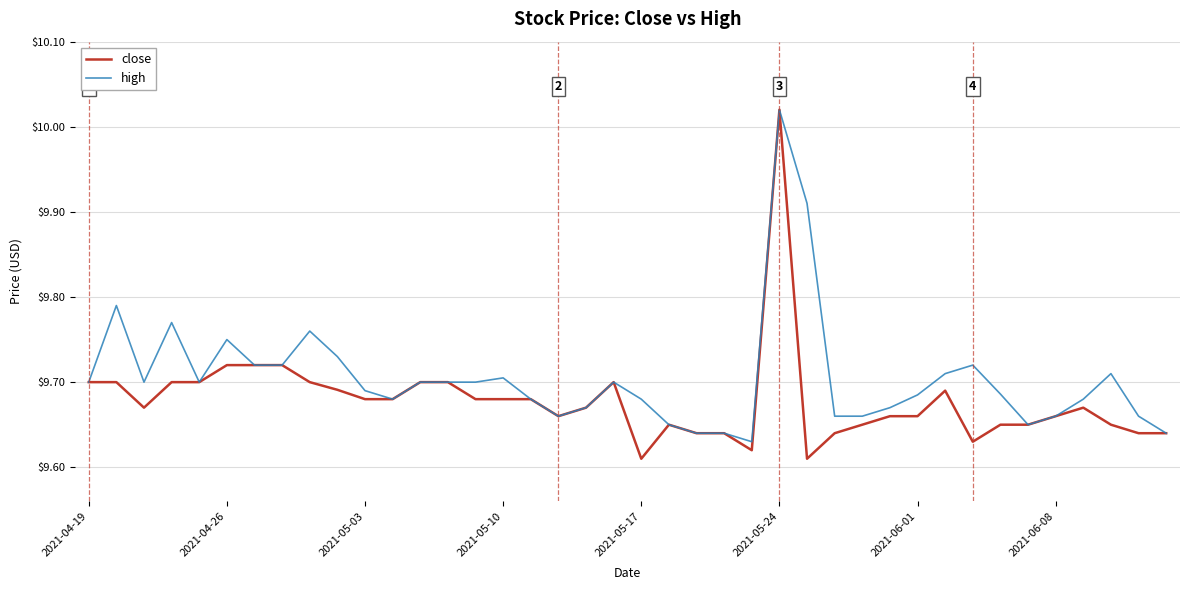

List the series in order of their overall mean, lowest first.

close, high